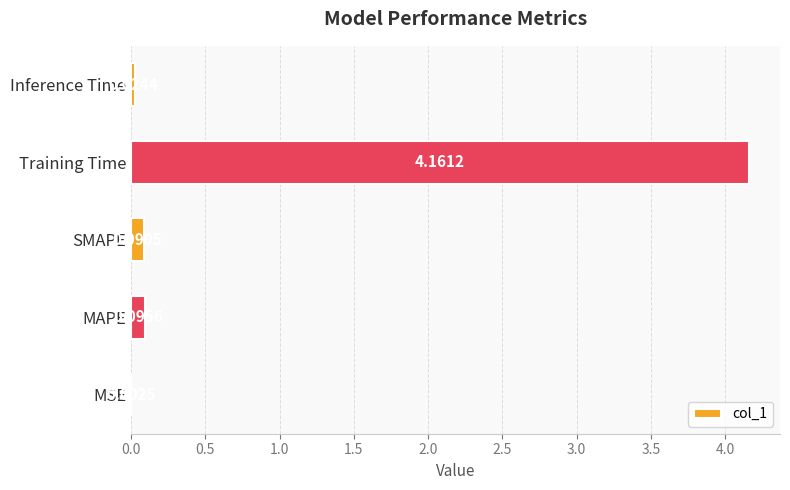

At which label is the value closest to 2?

MAPE